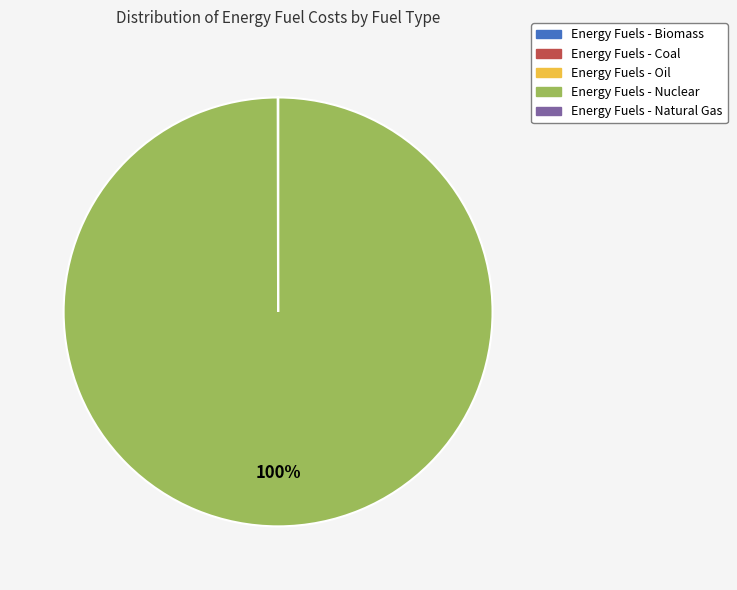

To the nearest percent, what is the difference between the largest and smallest slice percentages?

100%